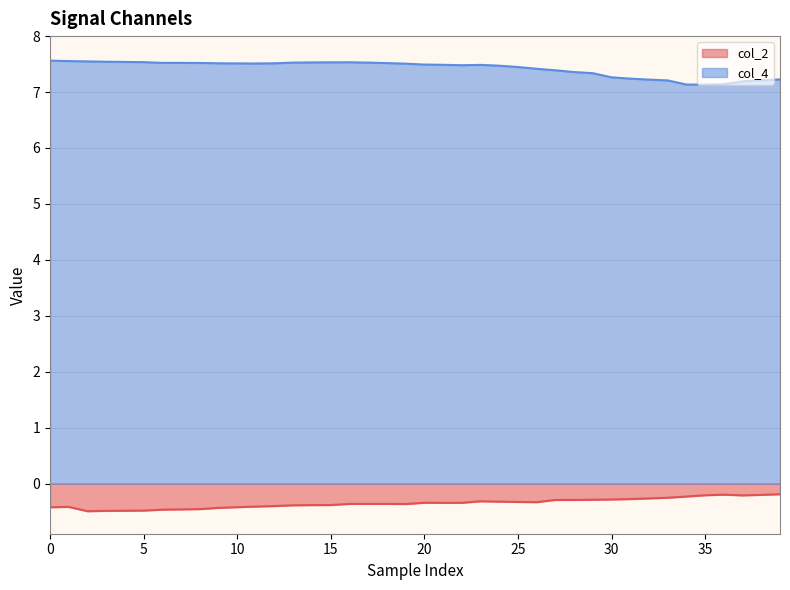

Which series changed the most between 33 and 39?

col_2